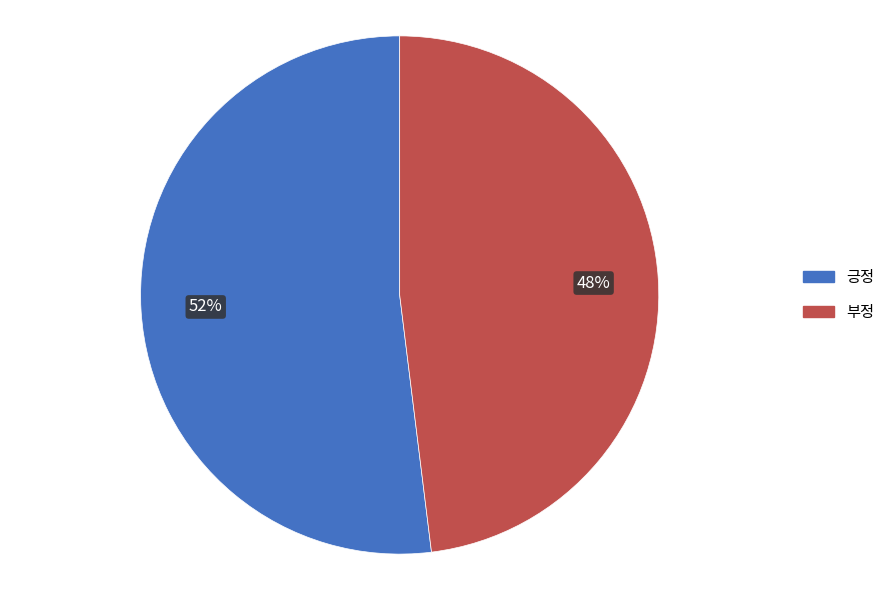

To the nearest percent, what is the difference between the largest and smallest slice percentages?

4%